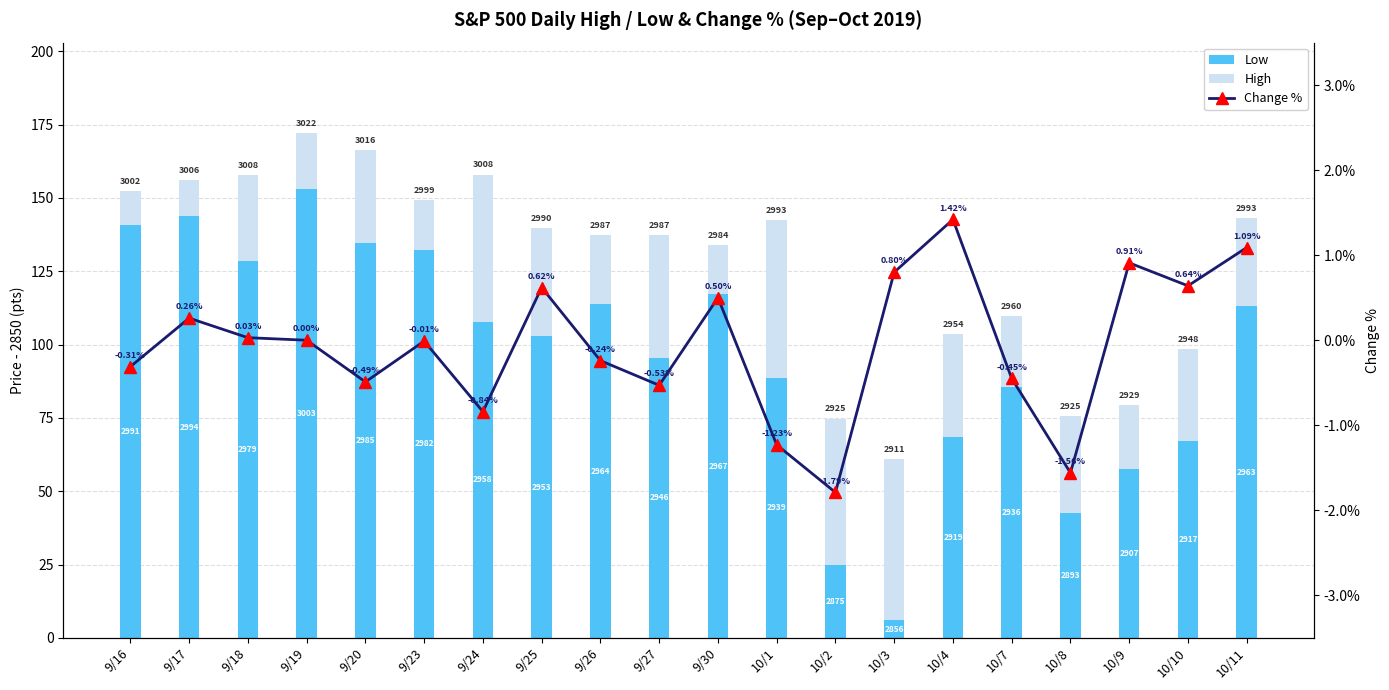

Is it true that High equals 41.8 at 9/27?

True